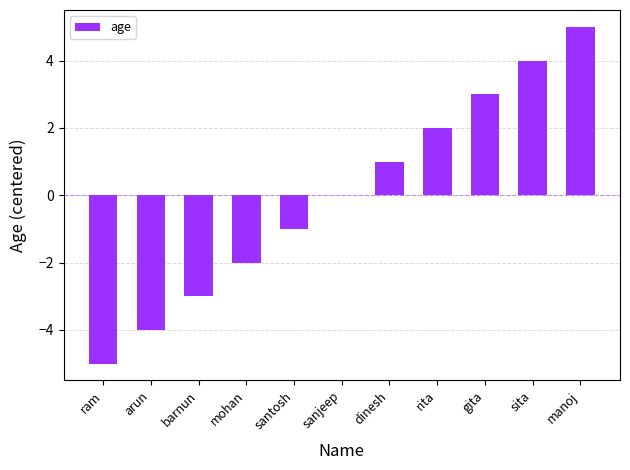

How many distinct data groups are displayed?

1